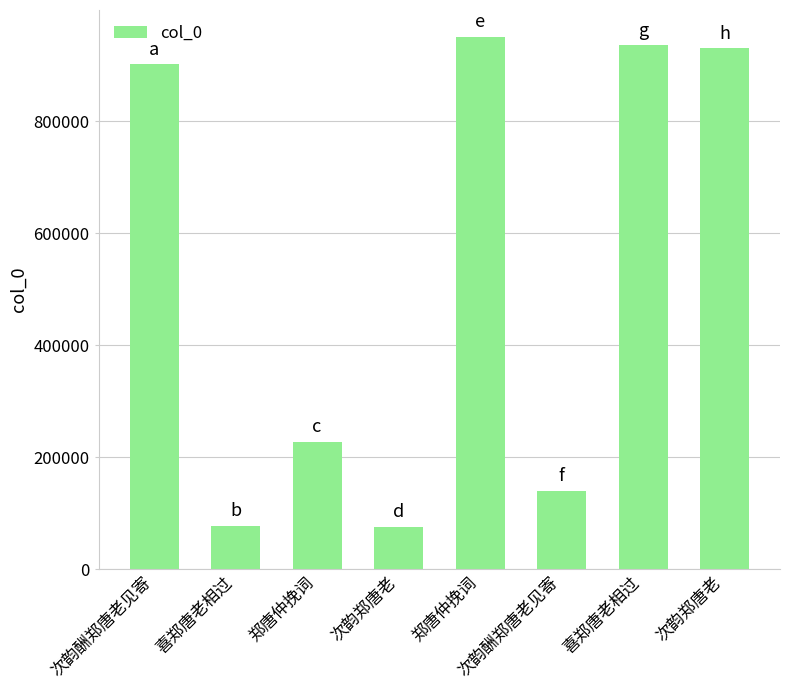

How many bars are there in total?

8